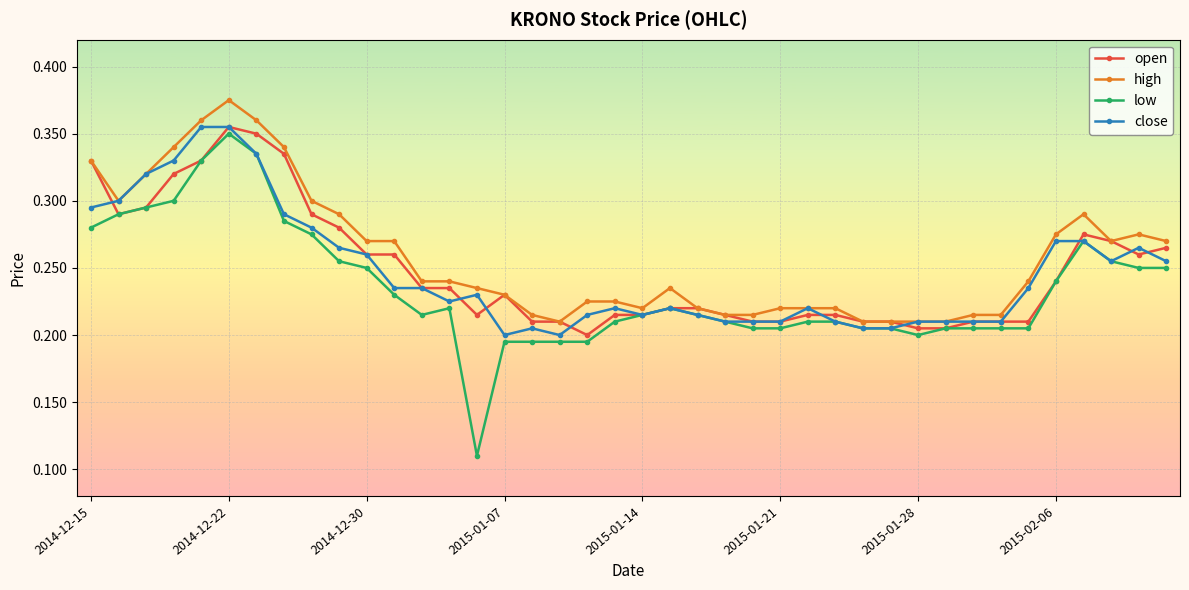

At how many categories does at least one series exceed 0?

40